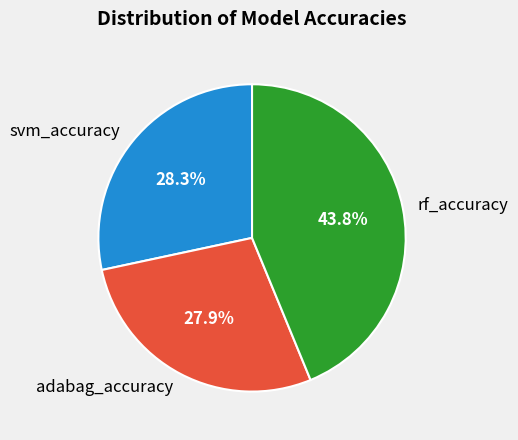

To the nearest percent, what portion does rf_accuracy represent?

44%